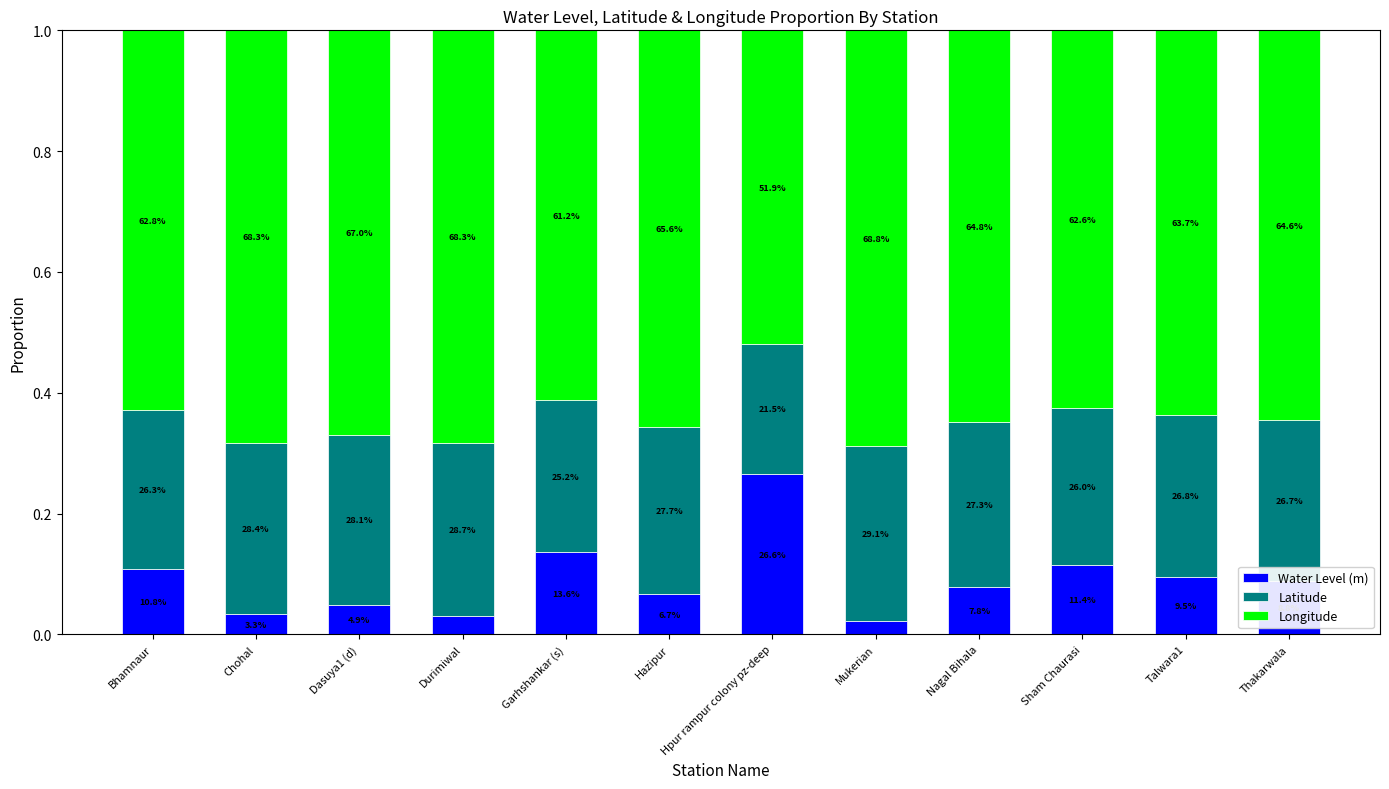

What are all the series names shown in the legend?

Water Level (m), Latitude, Longitude